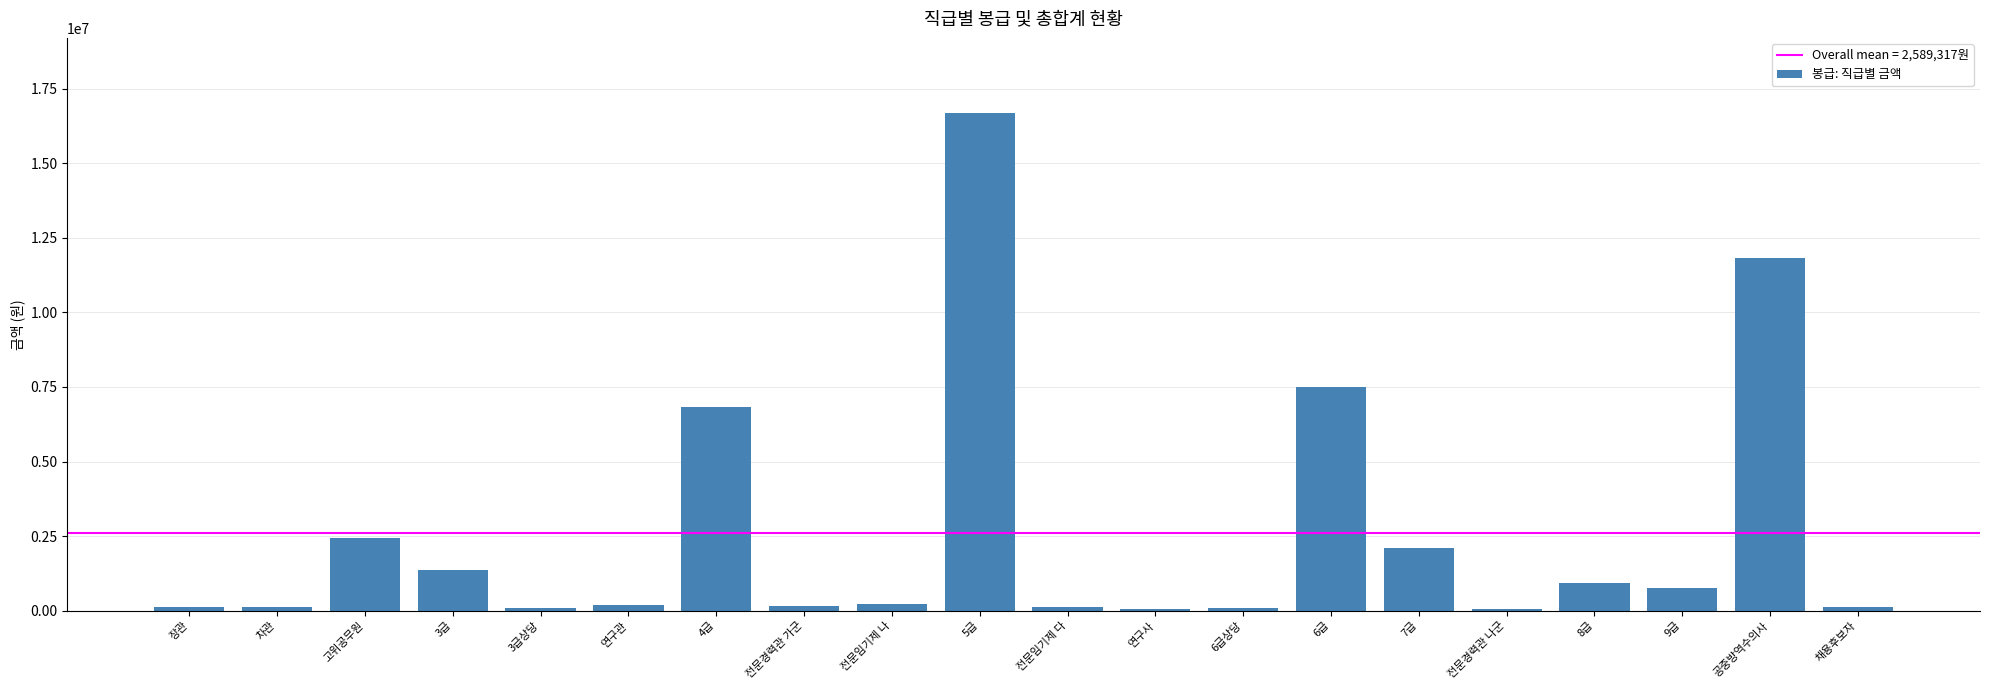

The value at 6급 is 7489265. True or false?

True